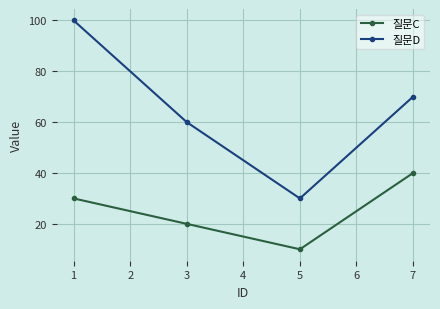

Is the value of 질문C at 1 greater than the value of 질문D at 7?

No